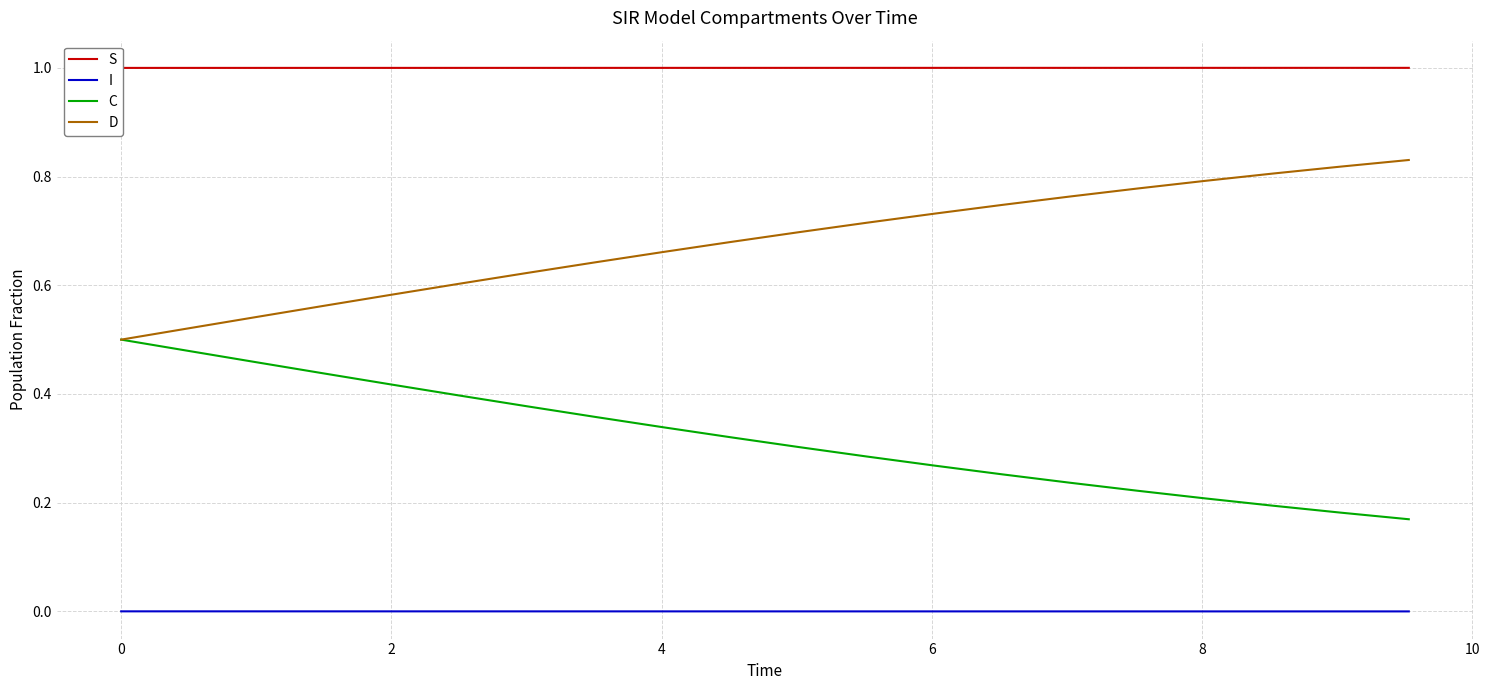

True or false: C and I intersect in this chart.

False